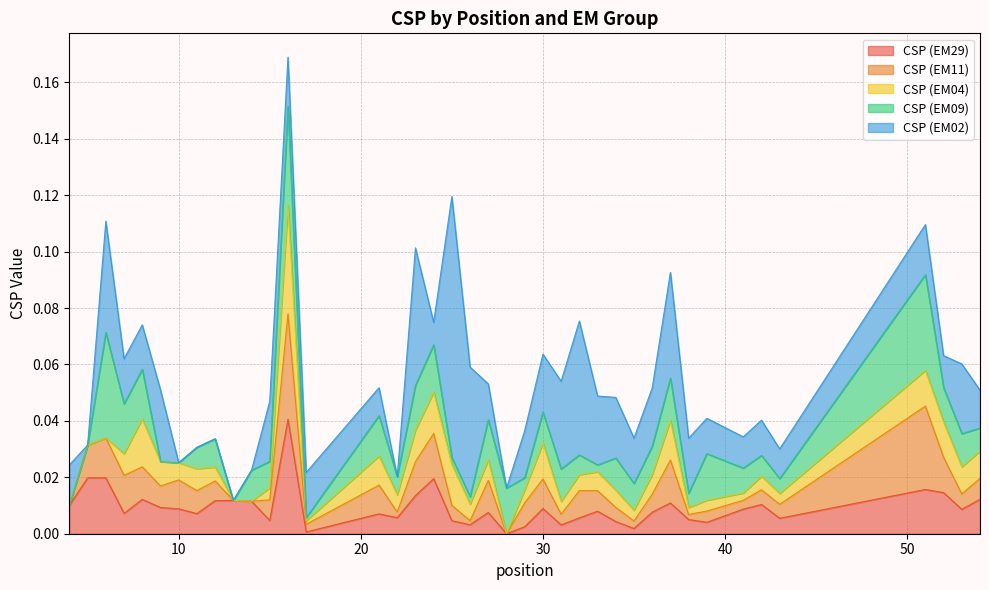

What are all the series names shown in the legend?

CSP (EM29), CSP (EM11), CSP (EM04), CSP (EM09), CSP (EM02)